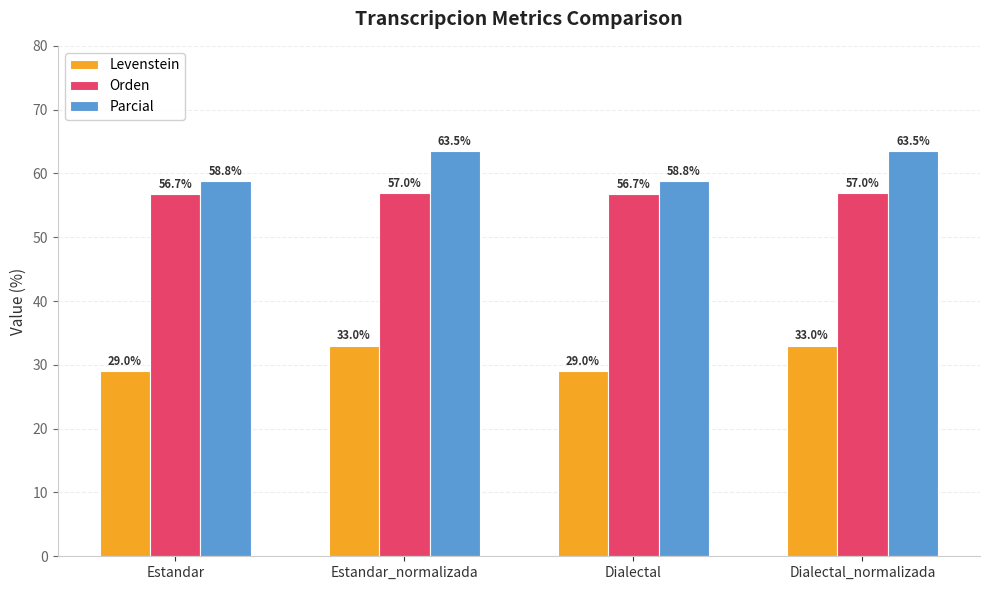

What is the value of the Orden bar at the 1st from the left?

56.7